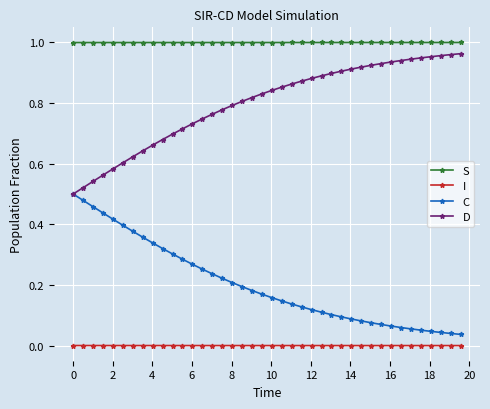

True or false: S and I intersect in this chart.

False